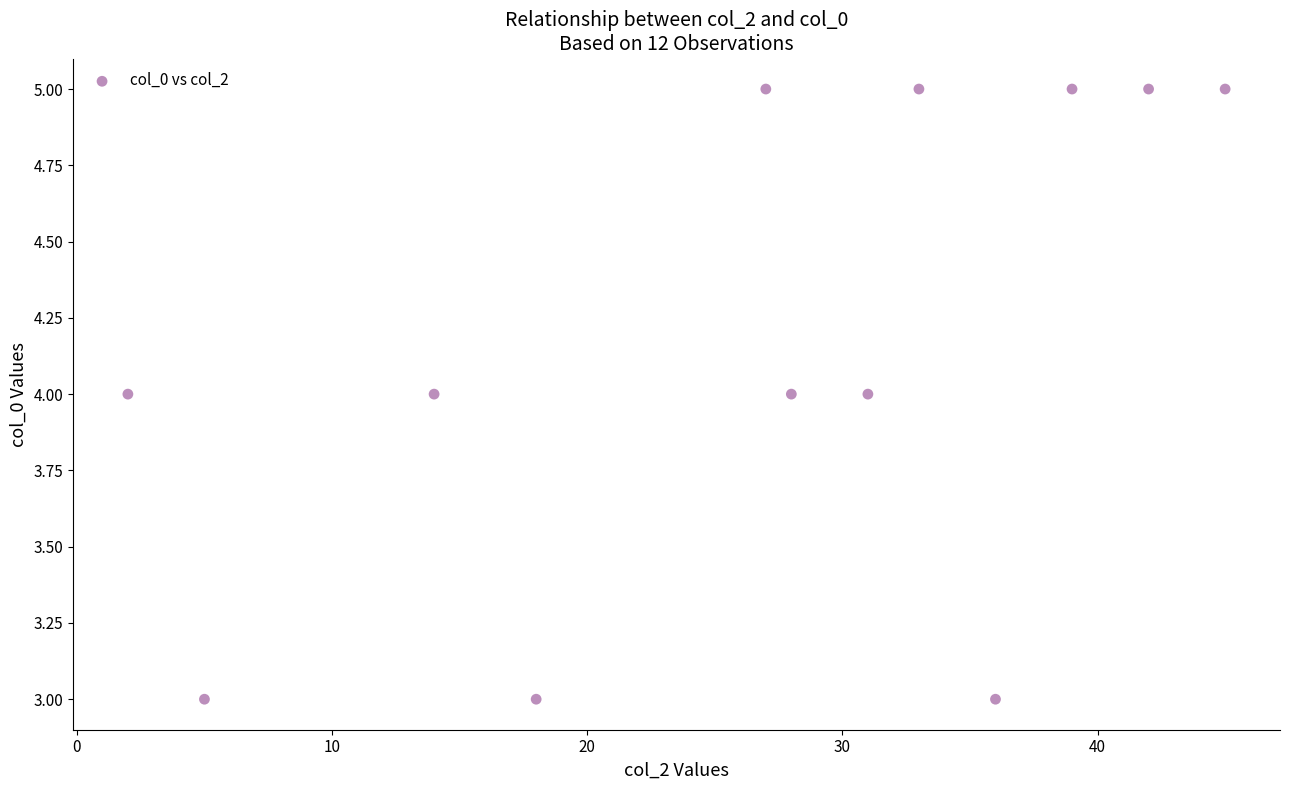

What is the average X value?

27